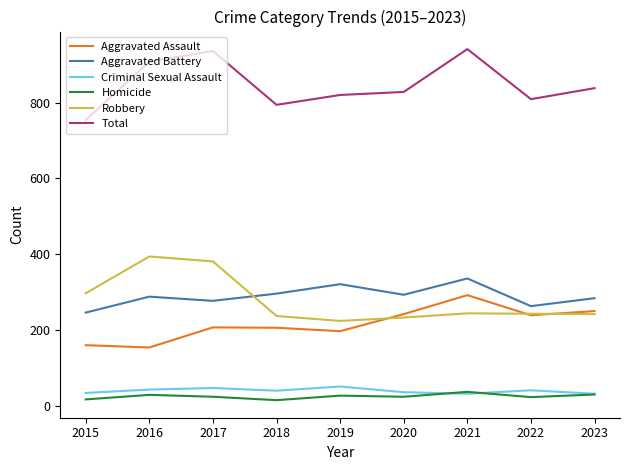

Is the value of Homicide at 2020 greater than the value of Robbery at 2023?

No